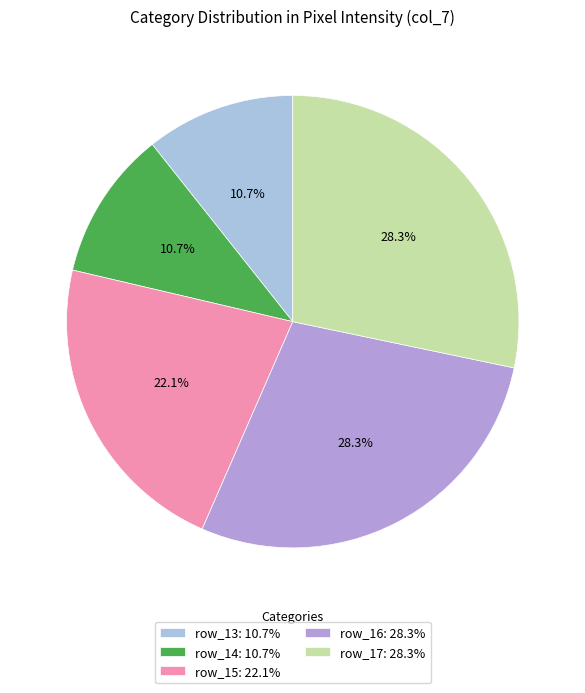

Count the number of slices in the pie.

5